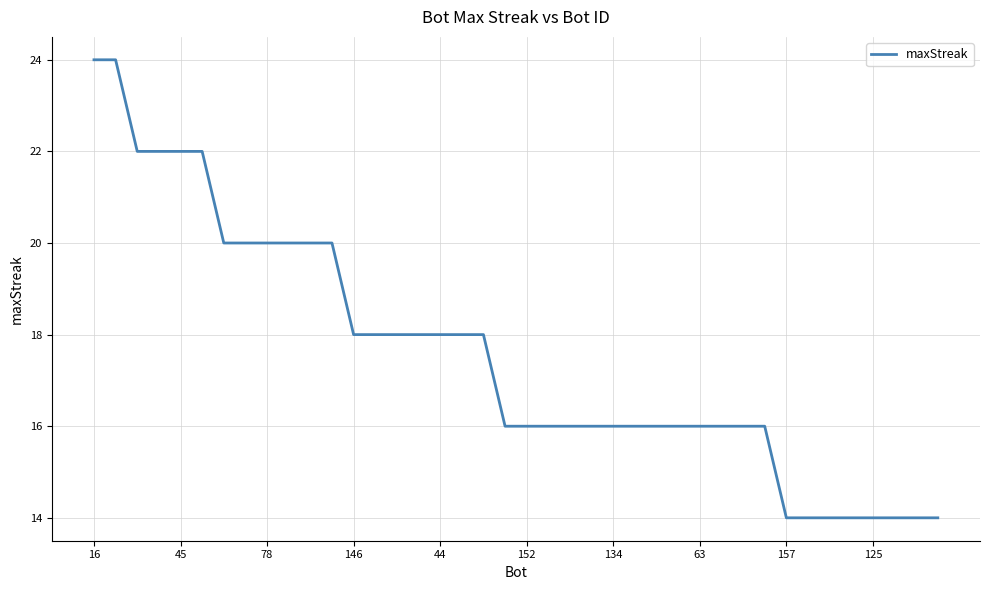

How many values are between 16 and 20?

26